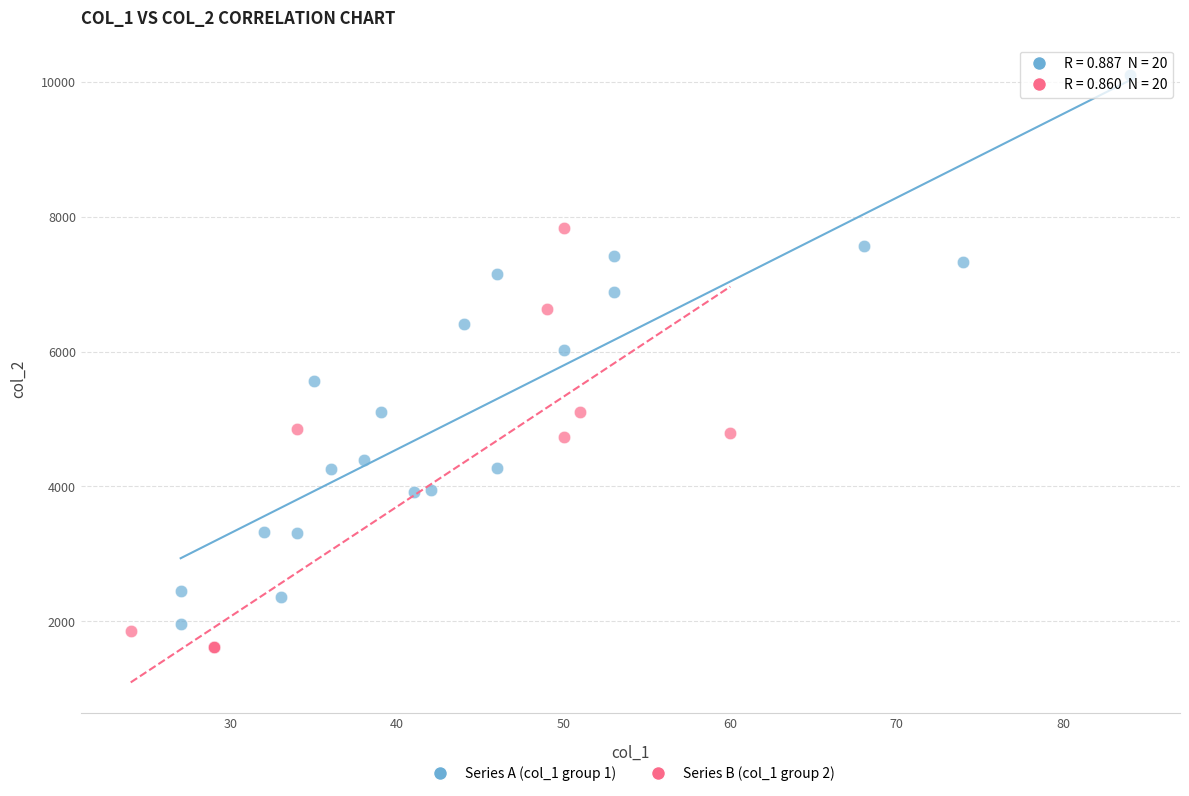

Which series contains the highest Y value?

Series A (col_1 group 1)